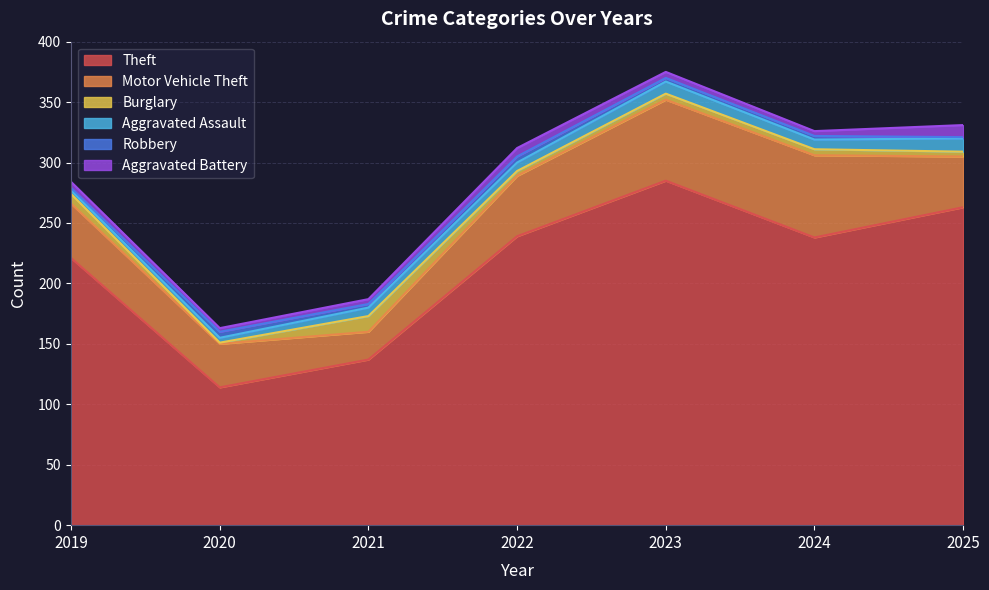

What is the minimum value for Motor Vehicle Theft?

23